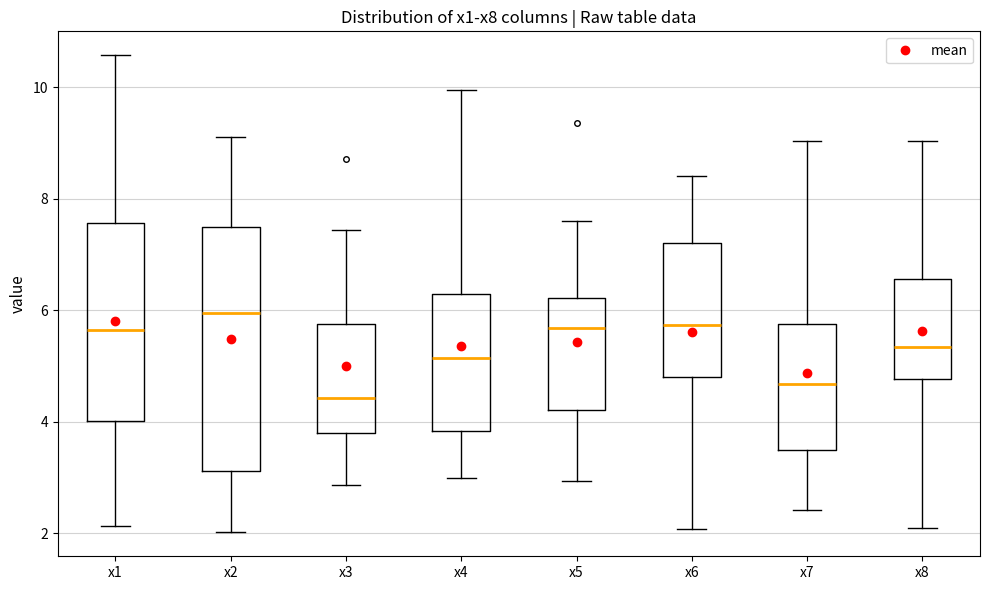

Which box has the lowest median line?

x3